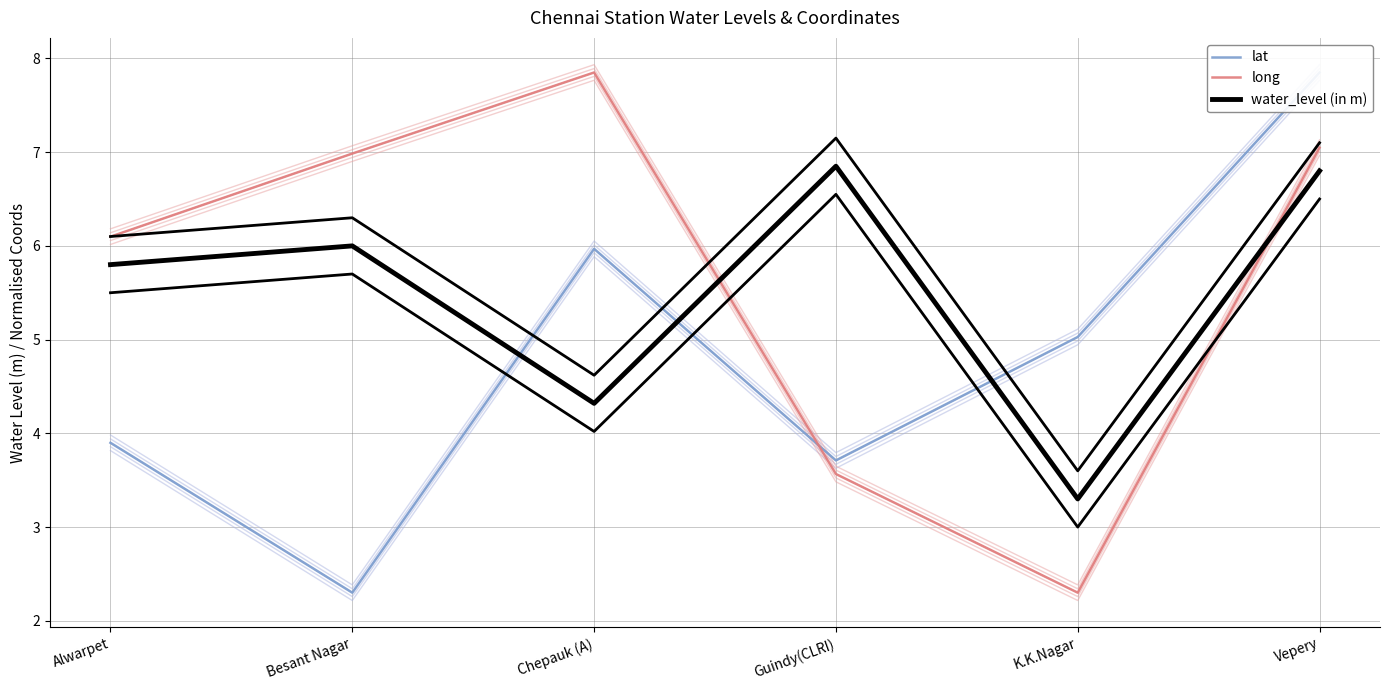

What is the total value across all series at Guindy(CLRI)?

14.1